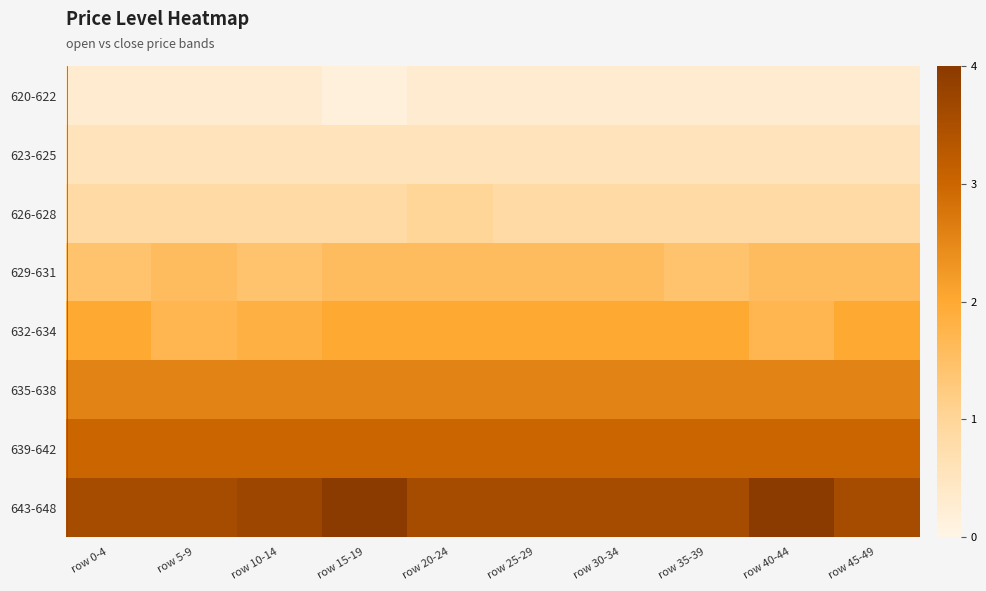

Reading right to left, transcribe all the data shown in this chart.

620-622: row 45-49=622	row 40-44=622	row 35-39=622	row 30-34=622	row 25-29=622	row 20-24=622	row 15-19=621	row 10-14=622	row 5-9=622	row 0-4=622
623-625: row 45-49=624	row 40-44=624	row 35-39=624	row 30-34=624	row 25-29=624	row 20-24=624	row 15-19=624	row 10-14=624	row 5-9=624	row 0-4=624
626-628: row 45-49=626	row 40-44=626	row 35-39=626	row 30-34=626	row 25-29=626	row 20-24=627	row 15-19=626	row 10-14=626	row 5-9=626	row 0-4=626
629-631: row 45-49=631	row 40-44=631	row 35-39=630	row 30-34=631	row 25-29=631	row 20-24=631	row 15-19=631	row 10-14=630	row 5-9=631	row 0-4=630
632-634: row 45-49=634	row 40-44=632	row 35-39=634	row 30-34=634	row 25-29=634	row 20-24=634	row 15-19=634	row 10-14=633	row 5-9=632	row 0-4=634
635-638: row 45-49=638	row 40-44=638	row 35-39=638	row 30-34=638	row 25-29=638	row 20-24=638	row 15-19=638	row 10-14=638	row 5-9=638	row 0-4=638
639-642: row 45-49=641	row 40-44=641	row 35-39=641	row 30-34=641	row 25-29=641	row 20-24=641	row 15-19=641	row 10-14=641	row 5-9=641	row 0-4=641
643-648: row 45-49=645	row 40-44=648	row 35-39=645	row 30-34=645	row 25-29=645	row 20-24=645	row 15-19=648	row 10-14=646	row 5-9=645	row 0-4=645